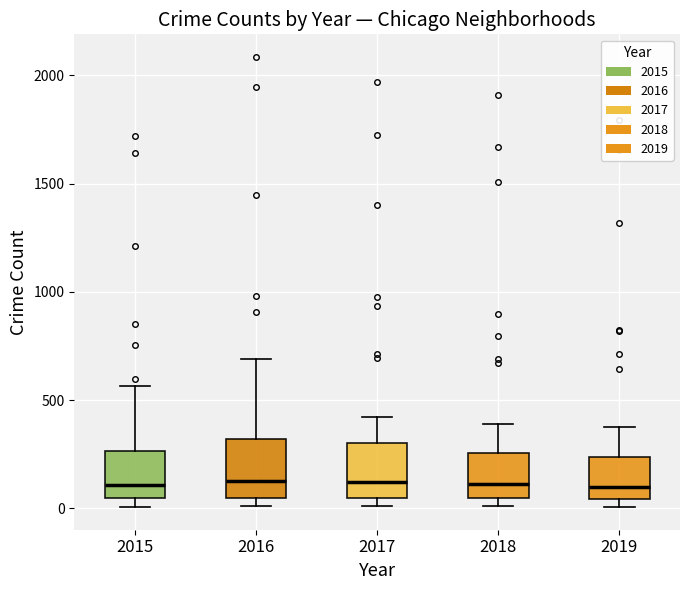

Reading left to right, read every box against the y-axis: the position of its median line, the range the box covers, and the ends of its whiskers. The values are not printed on the chart, so give them approximately, as read against the axis.

2015: median 100, box 50 to 250, whiskers 0 to 550
2016: median 150, box 50 to 300, whiskers 0 to 700
2017: median 100, box 50 to 300, whiskers 0 to 400
2018: median 100, box 50 to 250, whiskers 0 to 400
2019: median 100, box 50 to 250, whiskers 0 to 400